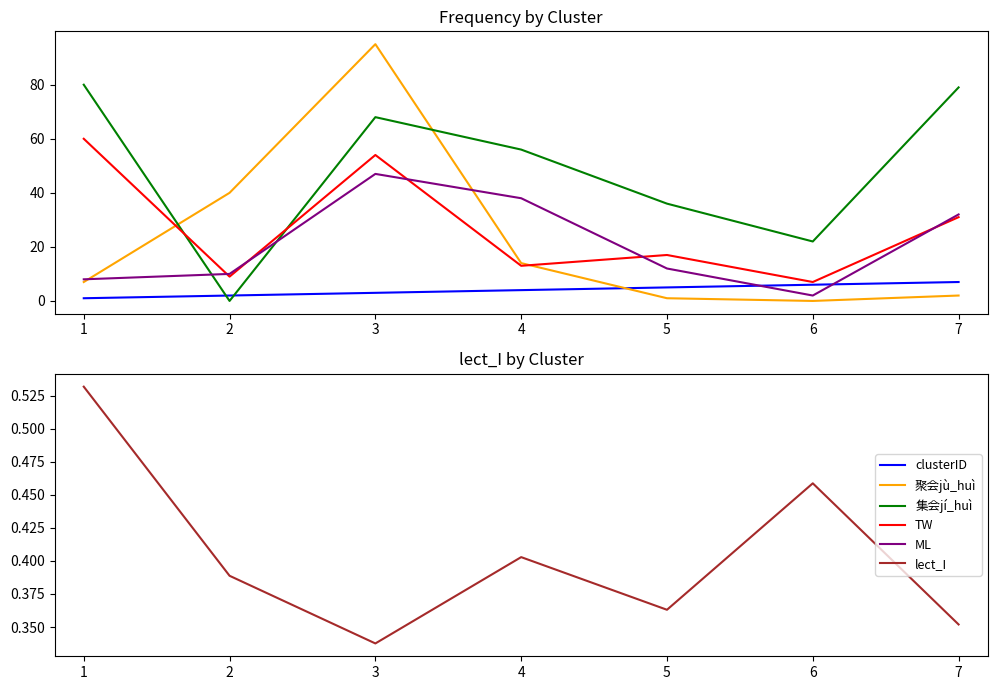

True or false: lect_I has more than 2 interior local peaks.

False